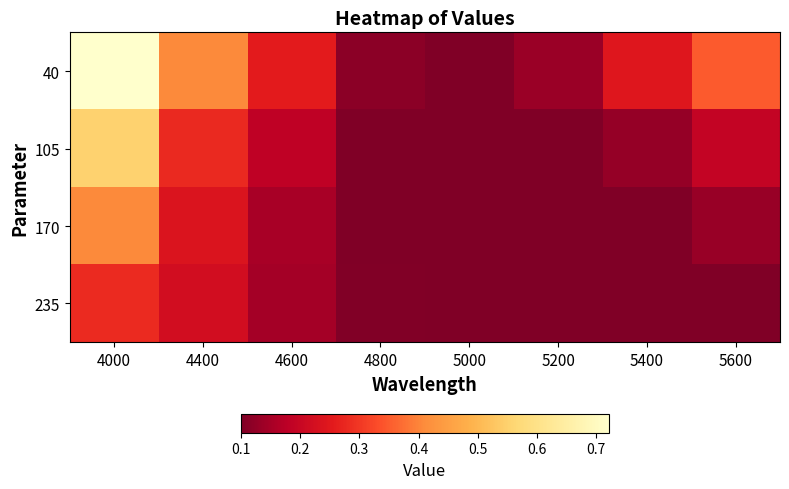

Rank the series at 5600 from lowest to highest value.

235, 170, 105, 40